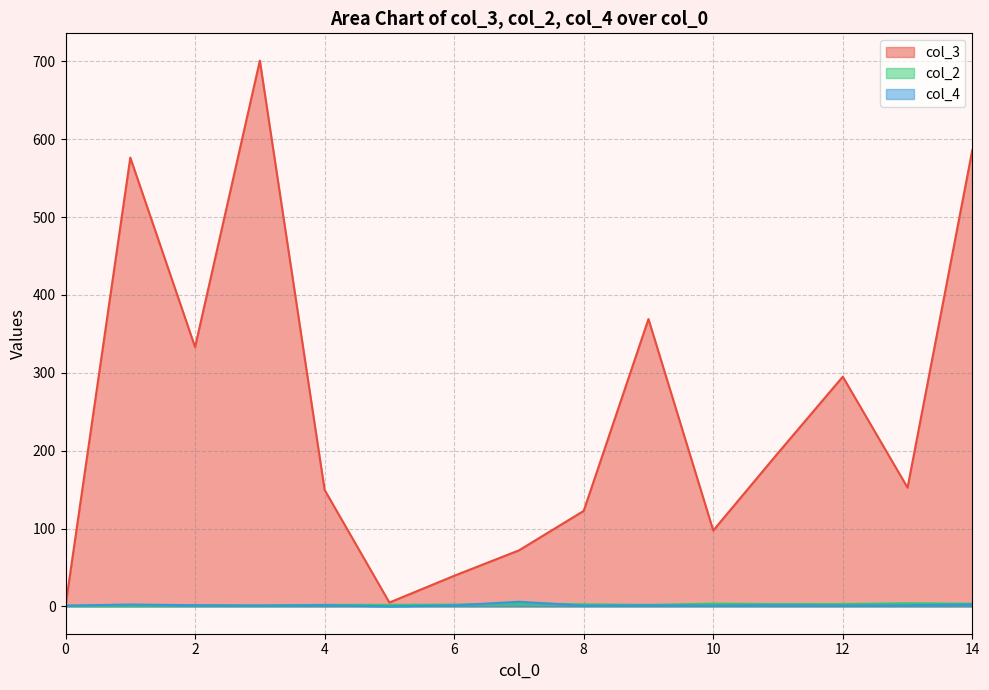

How many lines are shown in the chart?

3